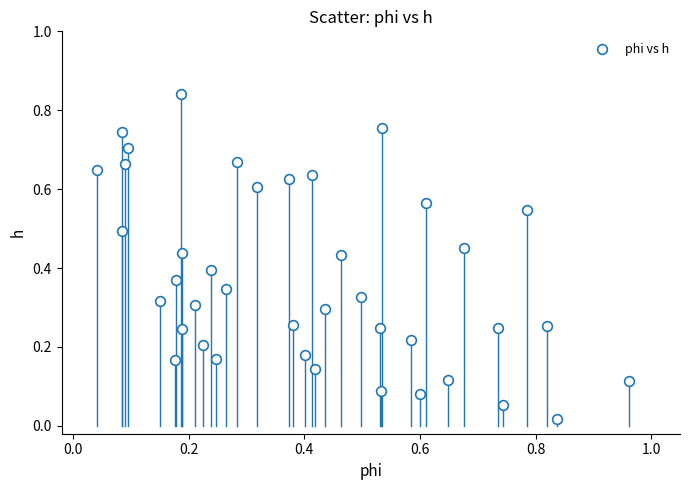

What is the range of X values (max minus min)?

0.9